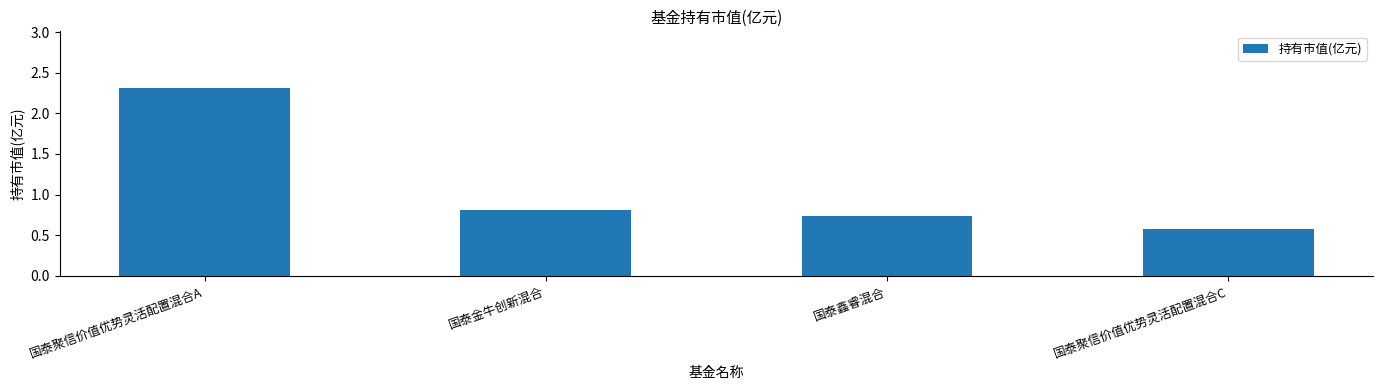

What is the label of the 1st bar from the left?

国泰聚信价值优势灵活配置混合A